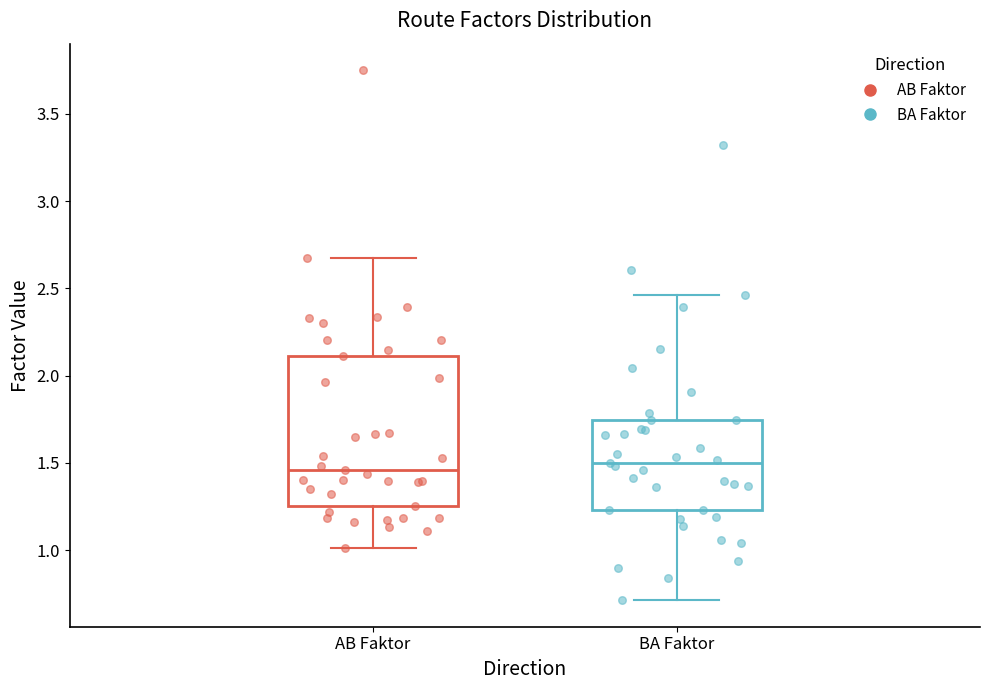

Reading left to right, read every box against the y-axis: the position of its median line, the range the box covers, and the ends of its whiskers. The values are not printed on the chart, so give them approximately, as read against the axis.

AB Faktor: median 1.45, box 1.25 to 2.10, whiskers 1.00 to 2.65
BA Faktor: median 1.50, box 1.25 to 1.75, whiskers 0.70 to 2.45